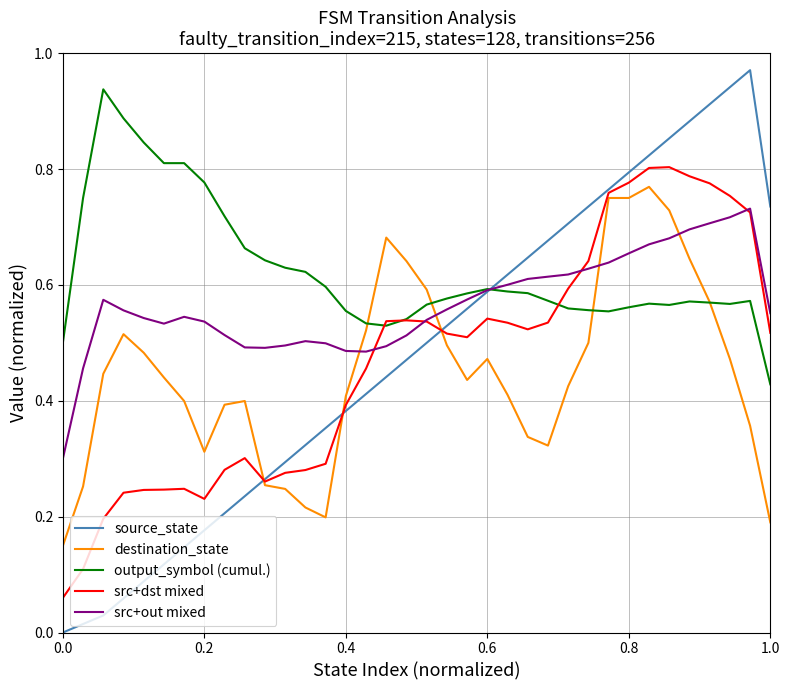

Which series has the largest total across all categories?

output_symbol (cumul.)